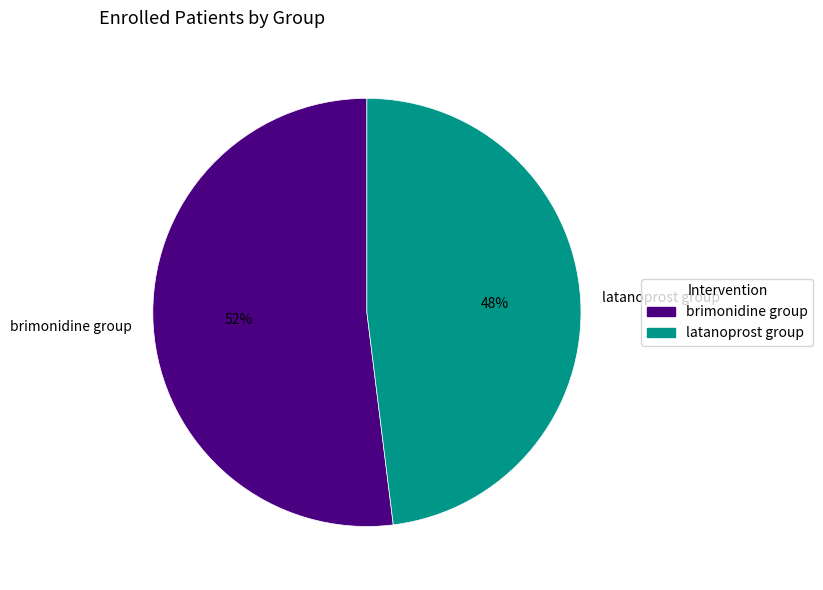

Approximately how many times larger is the value at latanoprost group compared to brimonidine group?

0.9